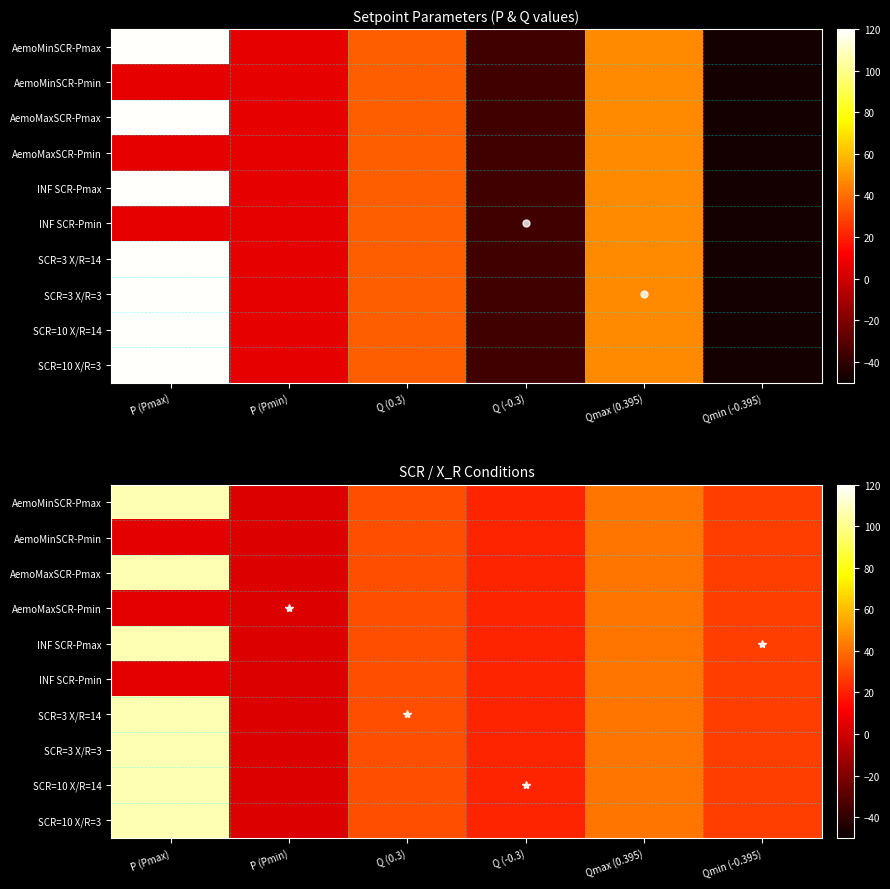

What value does the AemoMaxSCR-Pmin series have at Qmax (0.395)?

42.3